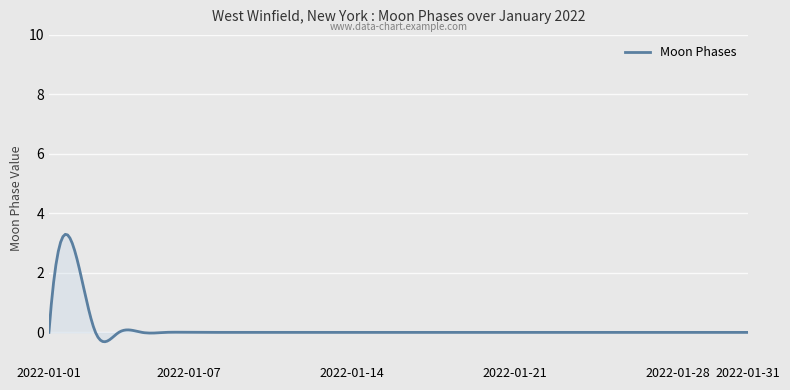

Count the number of data series in this chart.

1